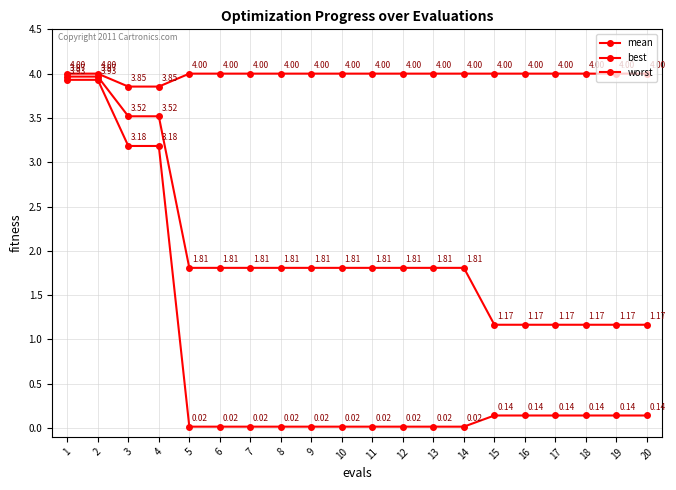

How many lines are shown in the chart?

3